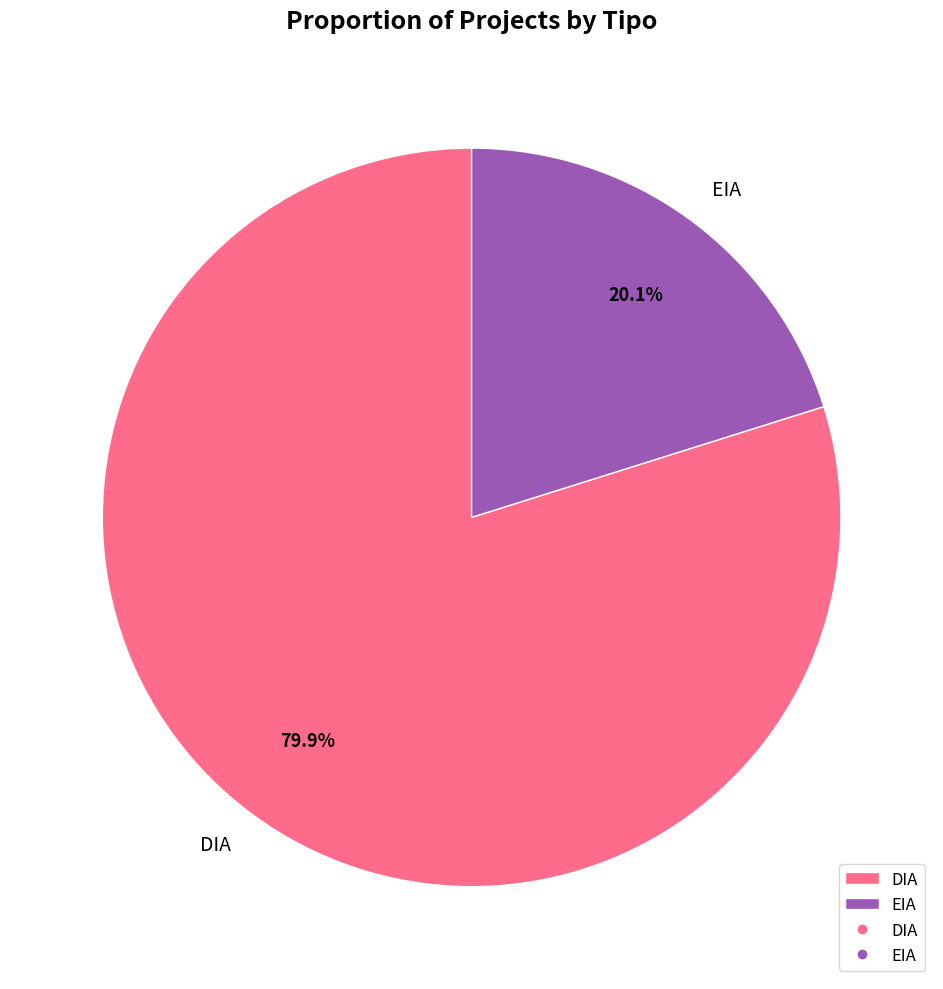

How many segments does this pie chart have?

2